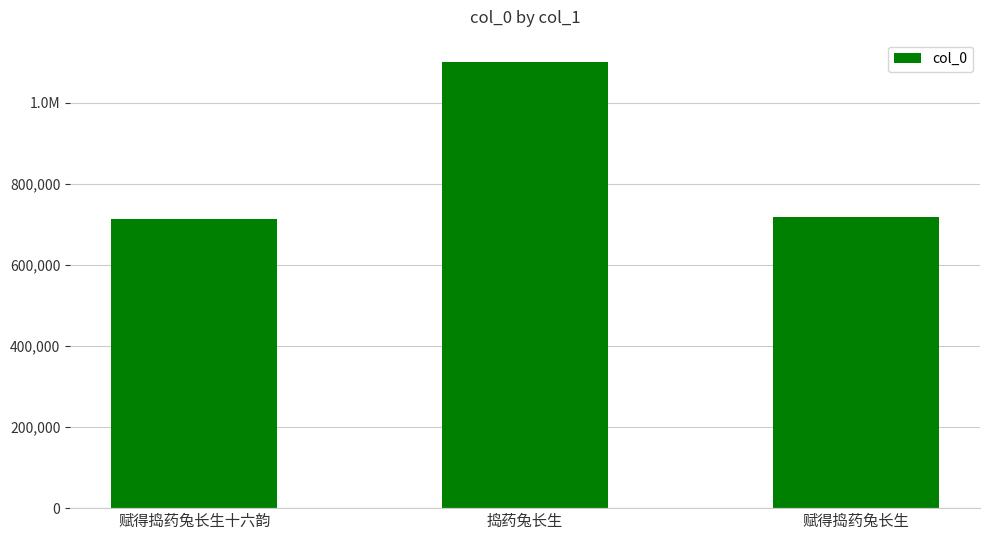

What is the label of the 3rd bar from the right?

赋得捣药兔长生十六韵